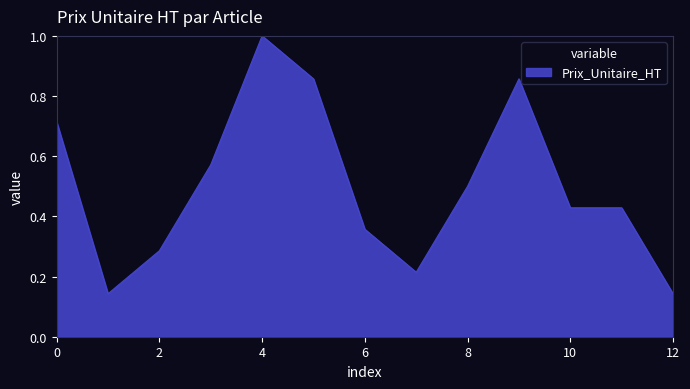

What is the greatest value displayed?

1.0